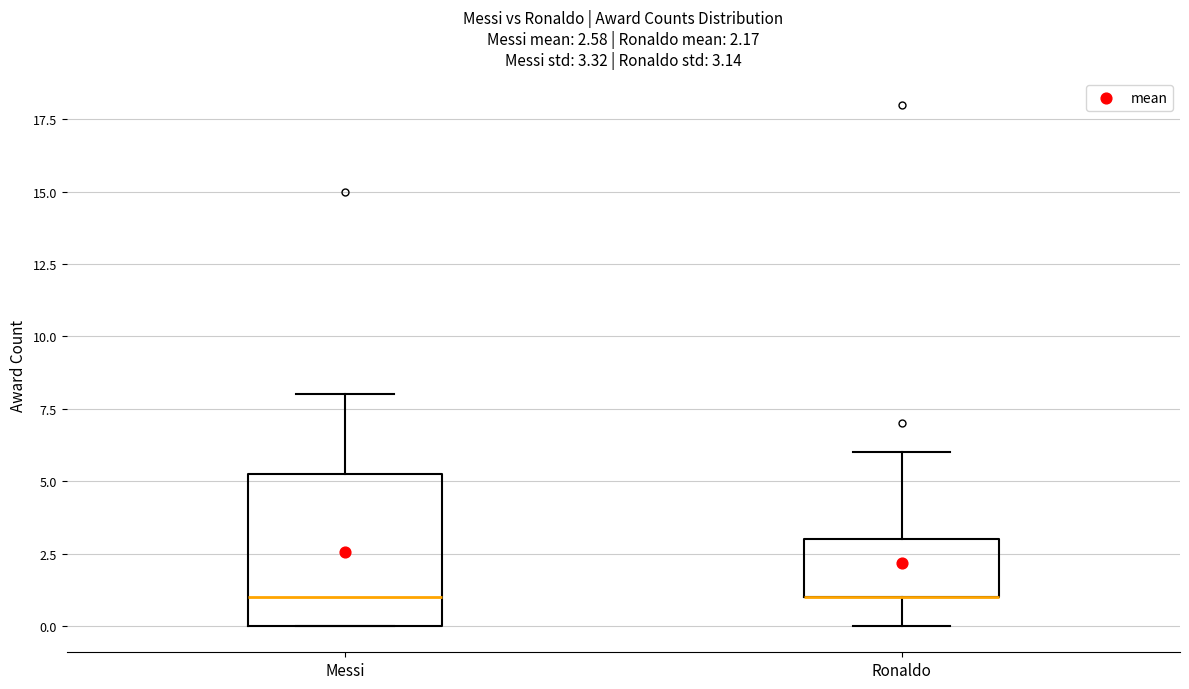

Which box is the tallest, from its lower edge to its upper edge?

Messi